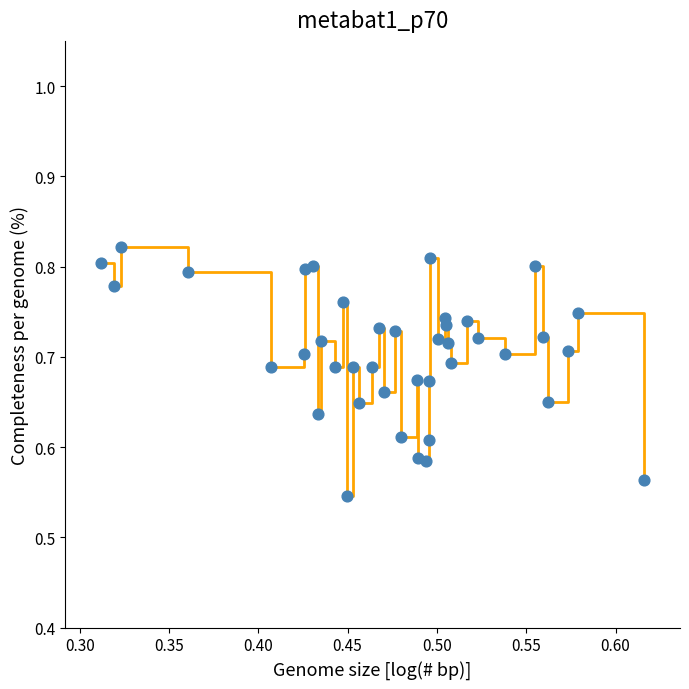

What is the difference between the maximum and minimum values?

0.3